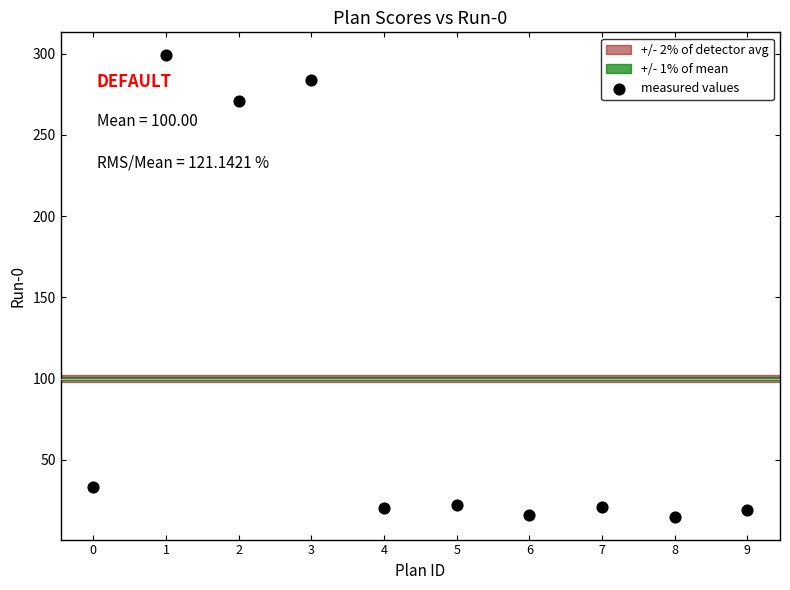

What is the range of Y values (max minus min)?

284